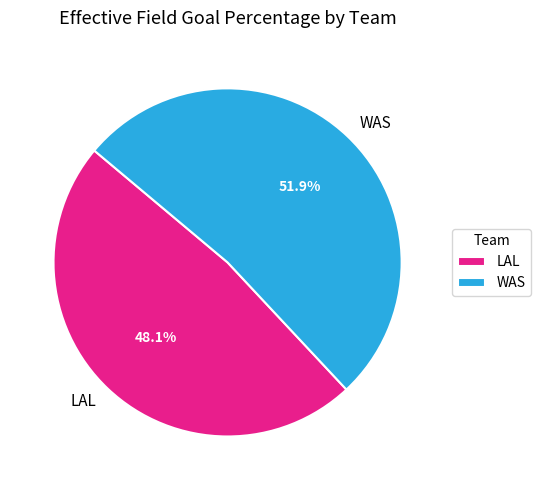

True or false: WAS accounts for 38% of the total.

False